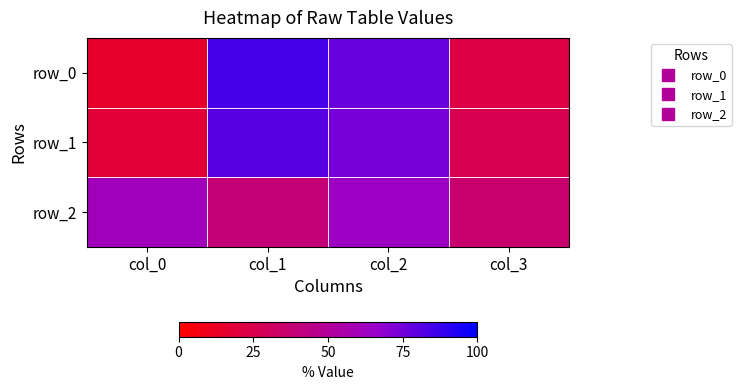

Where is row_1 nearest to the value 50?

col_2